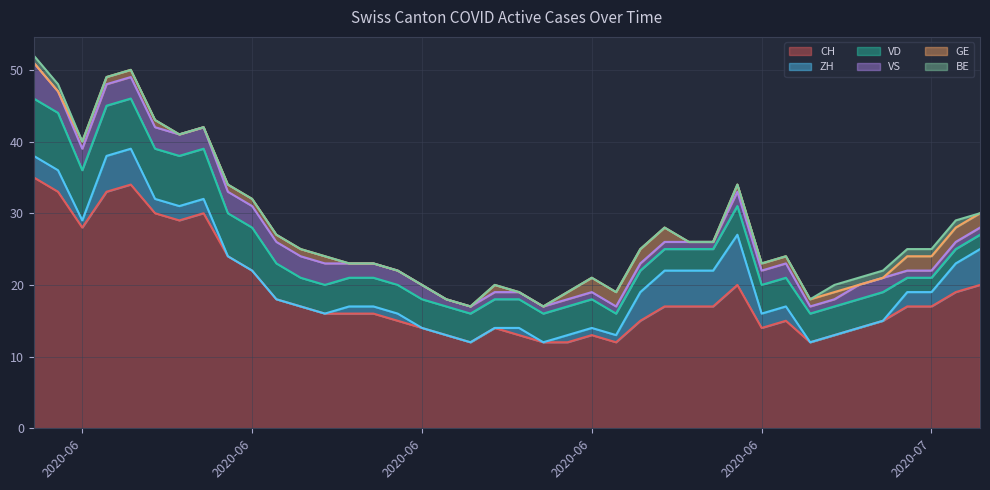

True or false: VD and VS cross at least once.

False